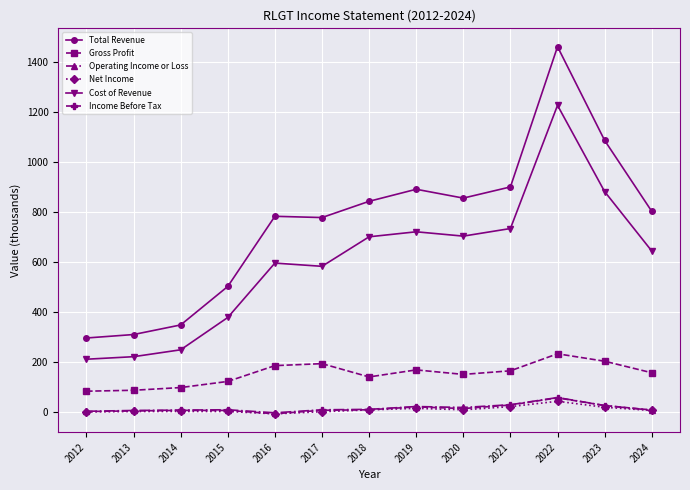

True or false: Income Before Tax has more than 1 points higher than both neighbors.

True